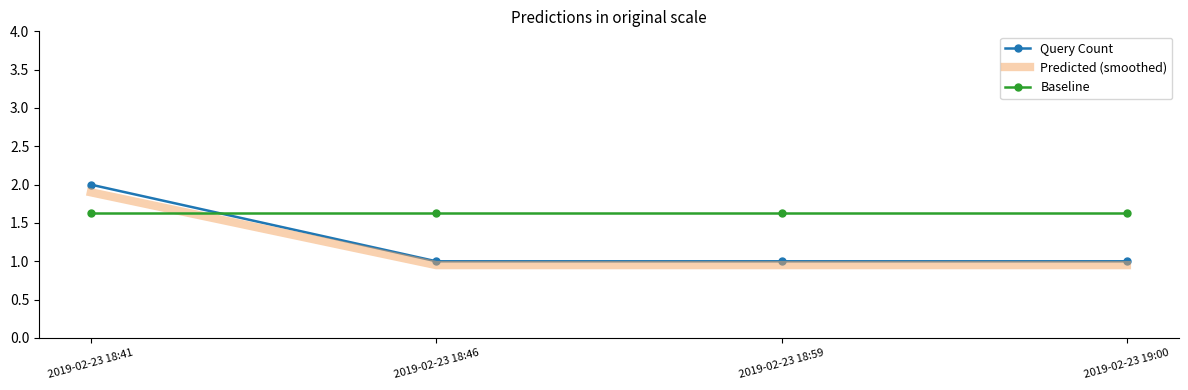

What is the average value of the Predicted (smoothed) series?

1.2